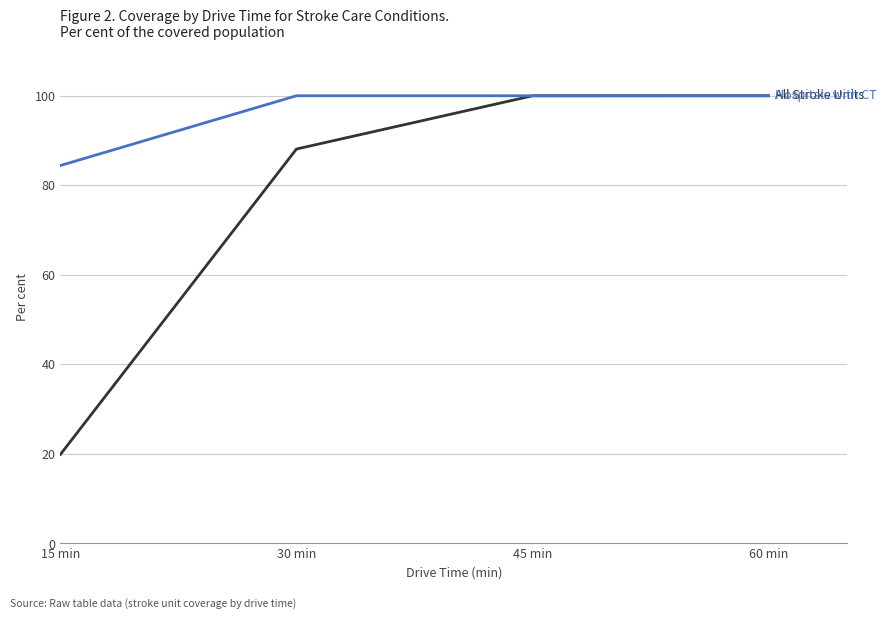

What is the difference between the highest and lowest values at 15 min?

64.5